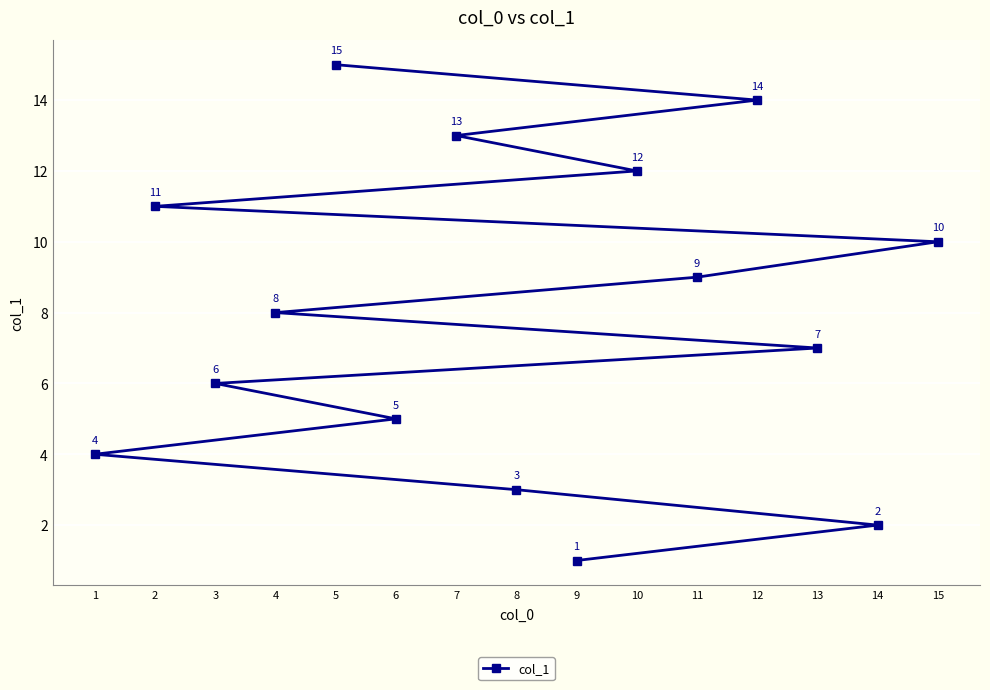

What is the sum of the values at 10 and 15?

22